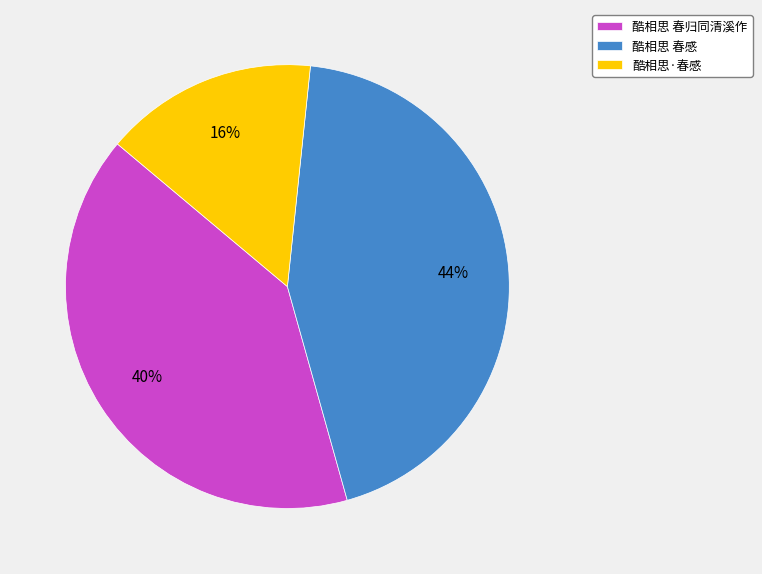

To the nearest percent, what is the difference between the largest and smallest slice percentages?

28%